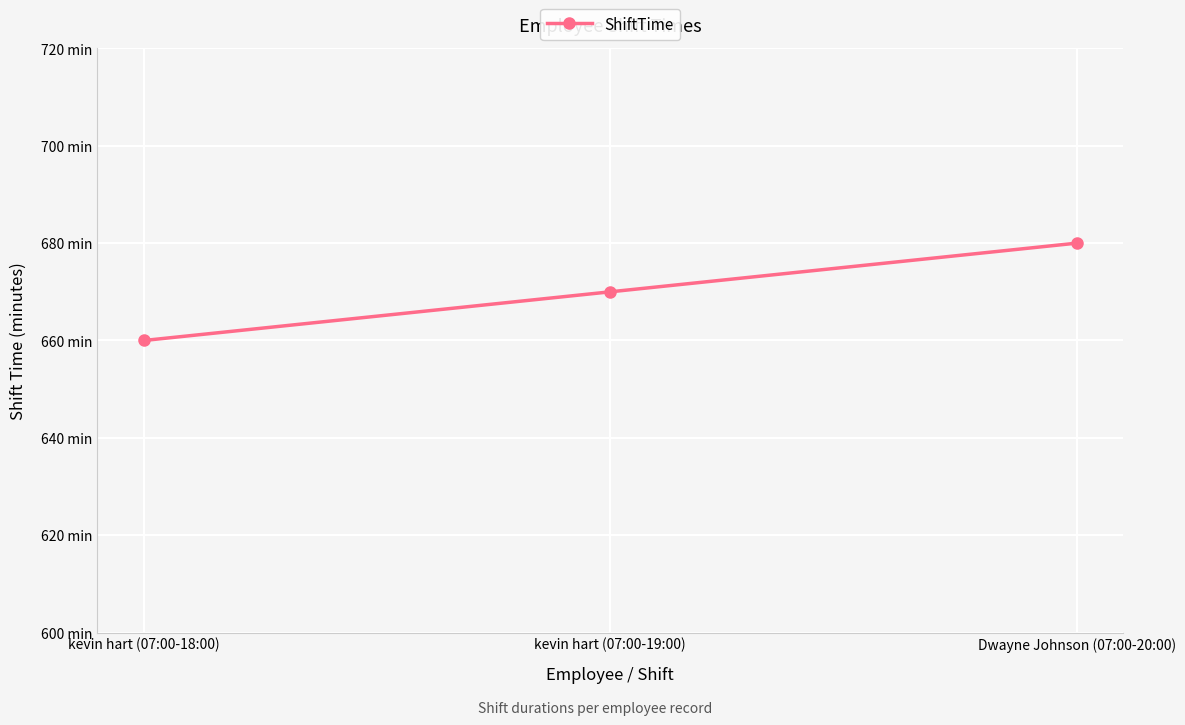

Rank the categories by value from highest to lowest.

Dwayne Johnson (07:00-20:00), kevin hart (07:00-19:00), kevin hart (07:00-18:00)